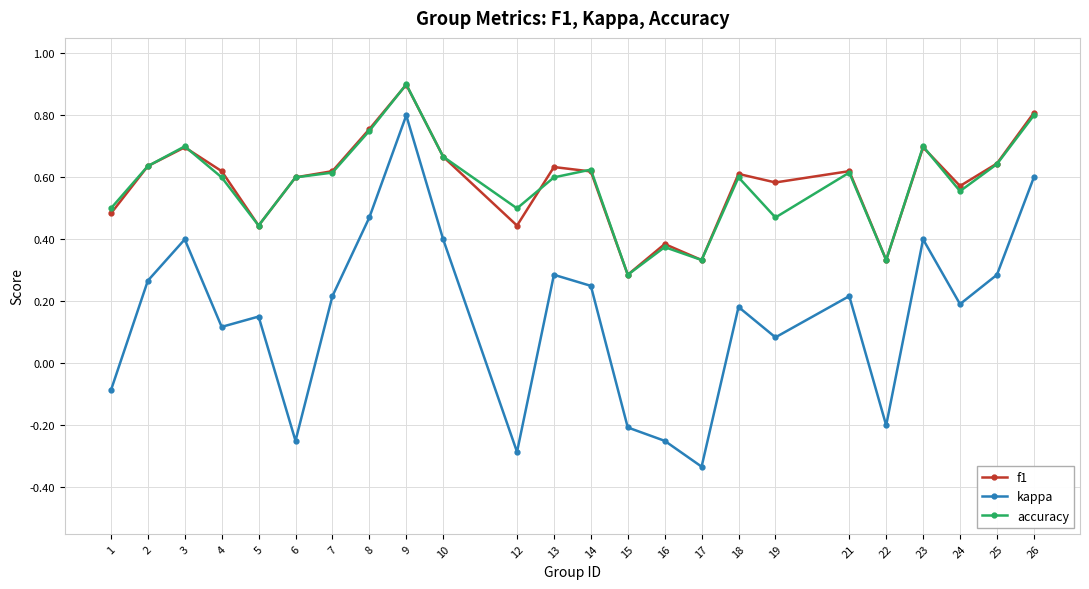

What is the maximum value shown in the chart?

0.9